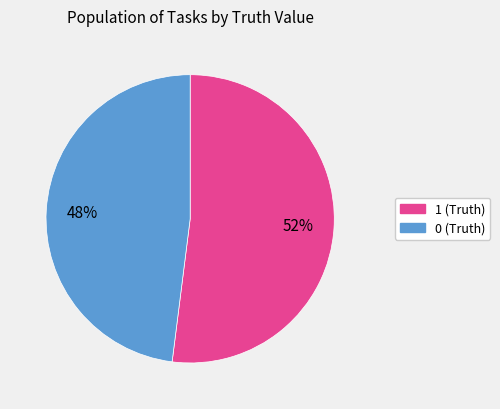

The 0 slice represents 56% of the pie. True or false?

False